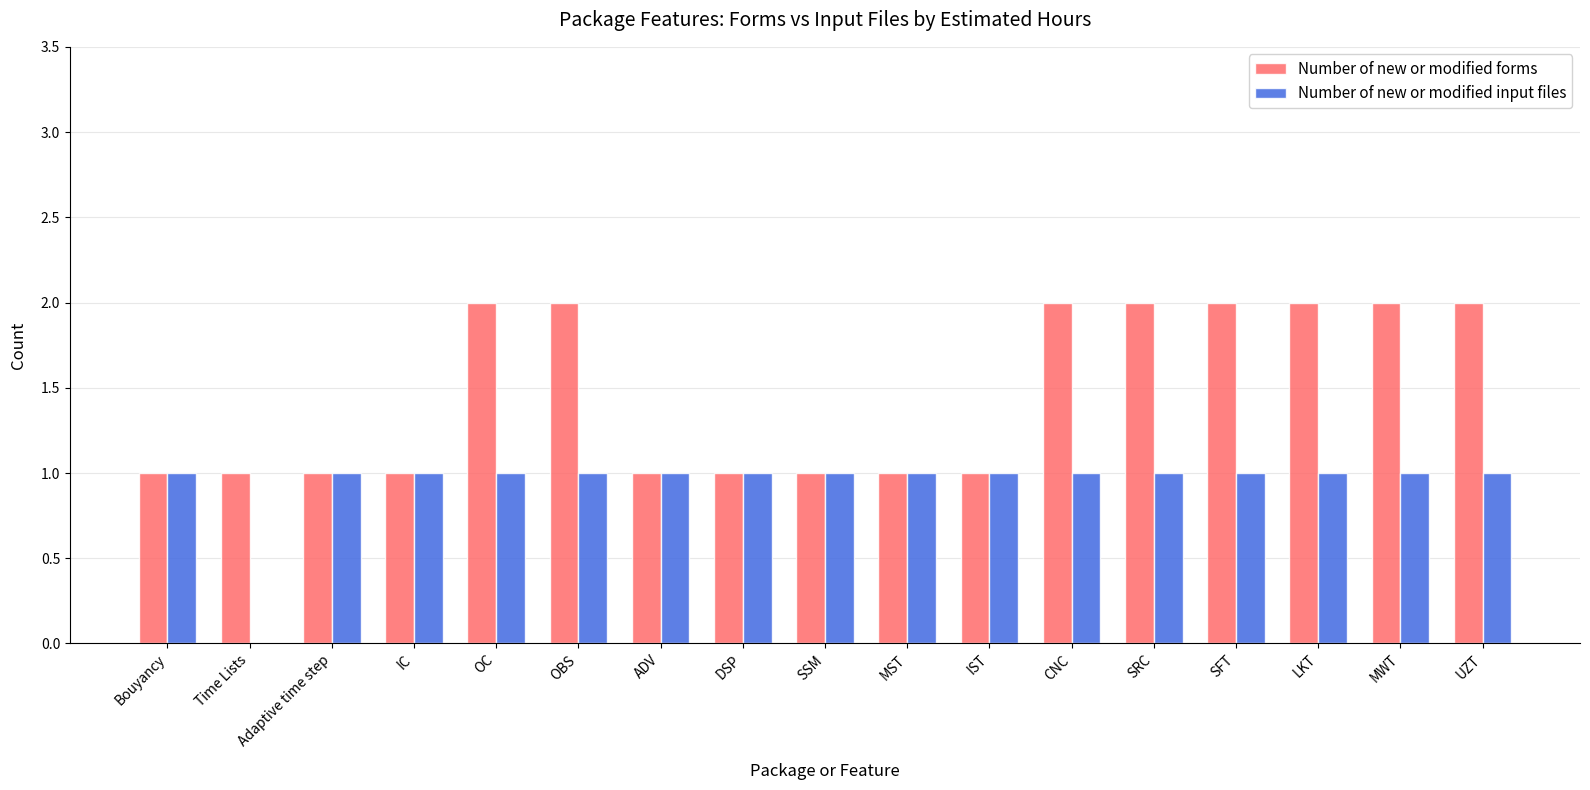

Reading left to right, list all the values displayed in this chart.

Number of new or modified forms: 1	1	1	1	2	2	1	1	1	1	1	2	2	2	2	2	2
Number of new or modified input files: 1	0	1	1	1	1	1	1	1	1	1	1	1	1	1	1	1